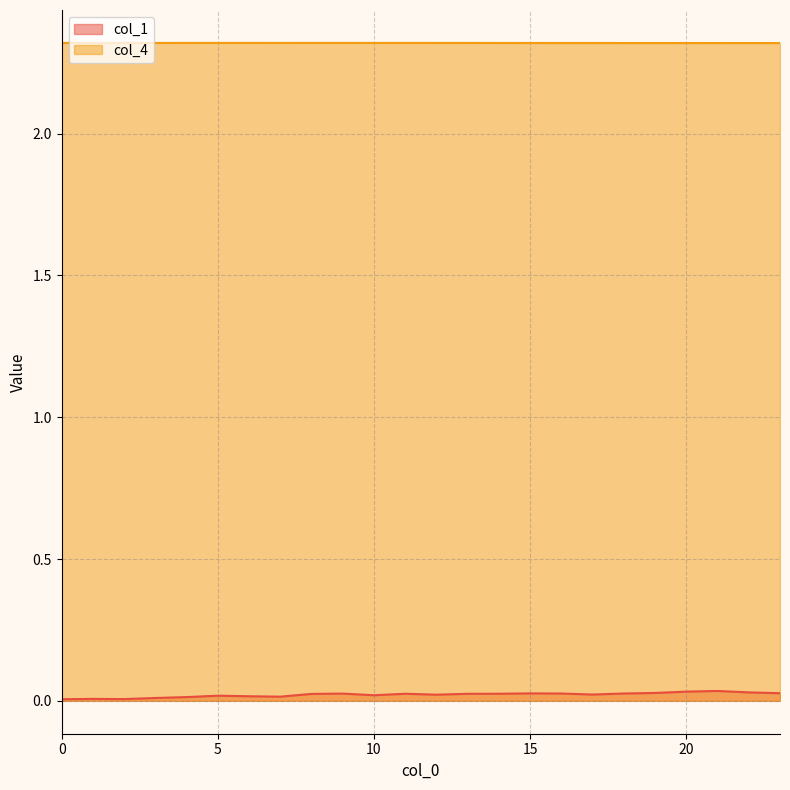

Which series has the largest total across all categories?

col_4